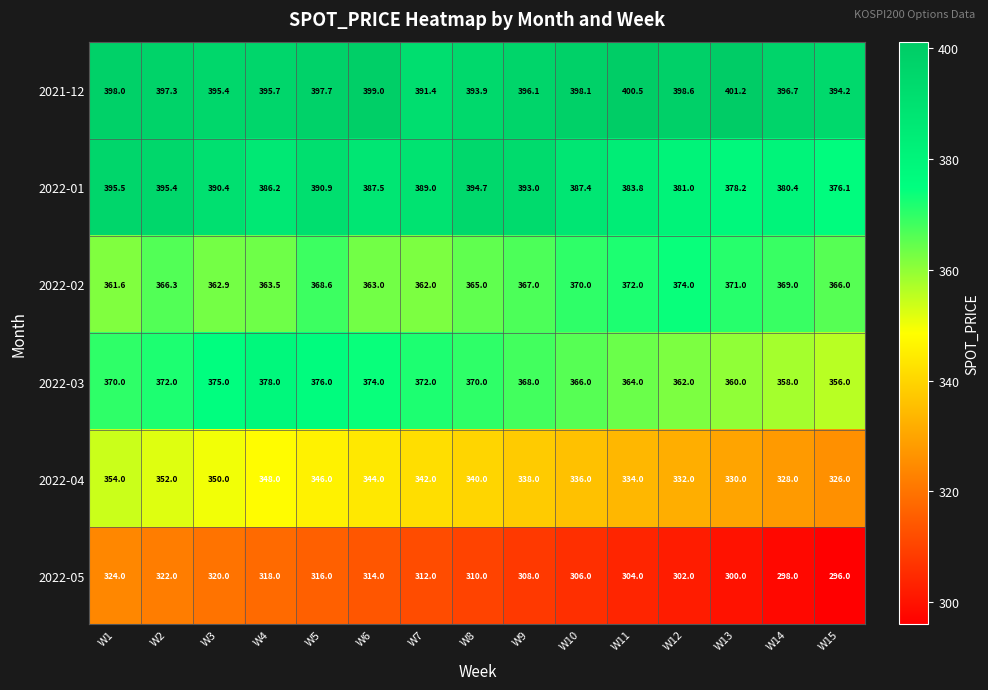

What is the difference between the maximum and minimum values in the 2022-01 series?

19.4